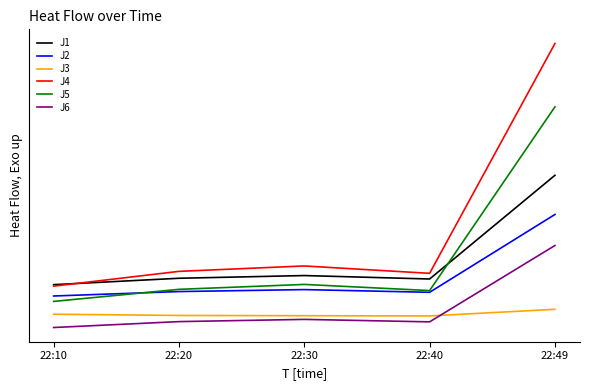

Reading left to right, extract all data points from this chart.

J1: 0.7	1.0	1.1	0.9	5.2
J2: 0.3	0.4	0.5	0.4	3.6
J3: -0.5	-0.5	-0.5	-0.5	-0.3
J4: 0.7	1.3	1.5	1.2	10.5
J5: 0.0	0.5	0.7	0.5	7.9
J6: -1.0	-0.8	-0.7	-0.8	2.3